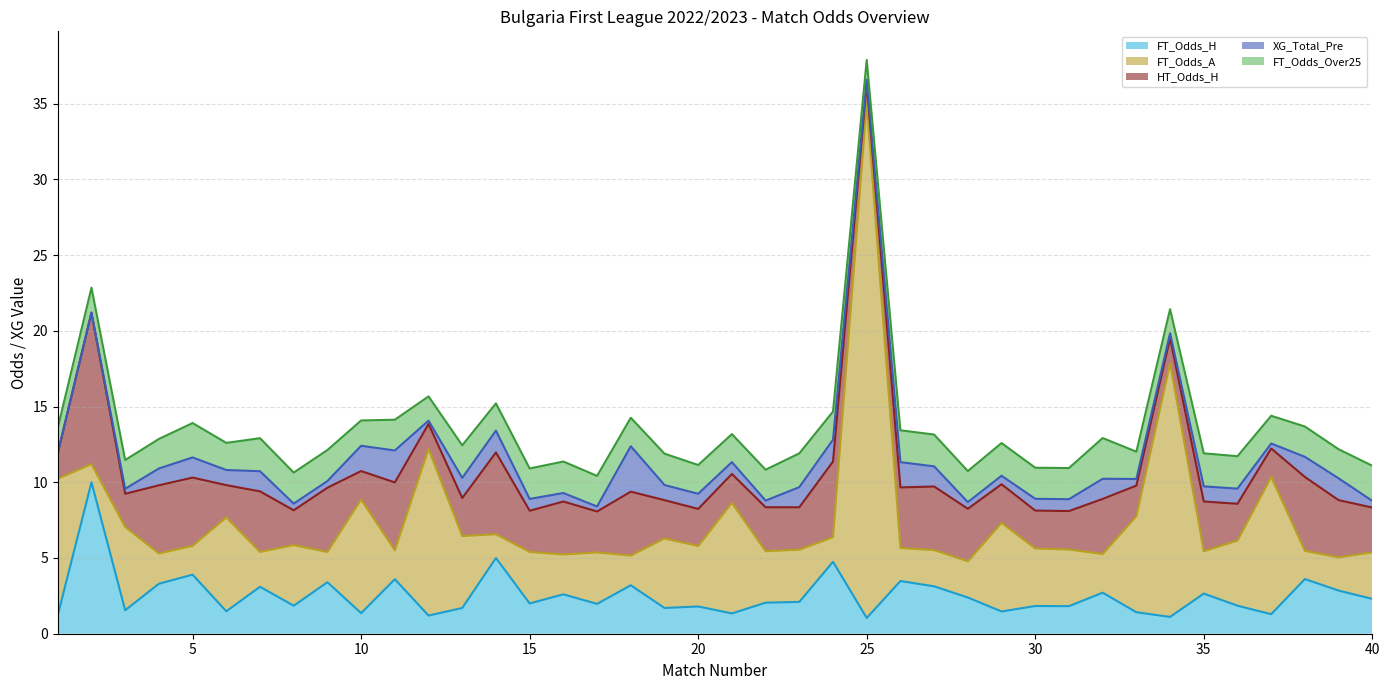

List the labels in order of FT_Odds_Over25 value, largest first.

32, 40, 5, 23, 7, 35, 29, 13, 36, 26, 27, 16, 19, 31, 8, 9, 28, 30, 22, 11, 17, 15, 38, 4, 39, 3, 20, 18, 24, 21, 37, 14, 33, 6, 1, 10, 2, 12, 34, 25